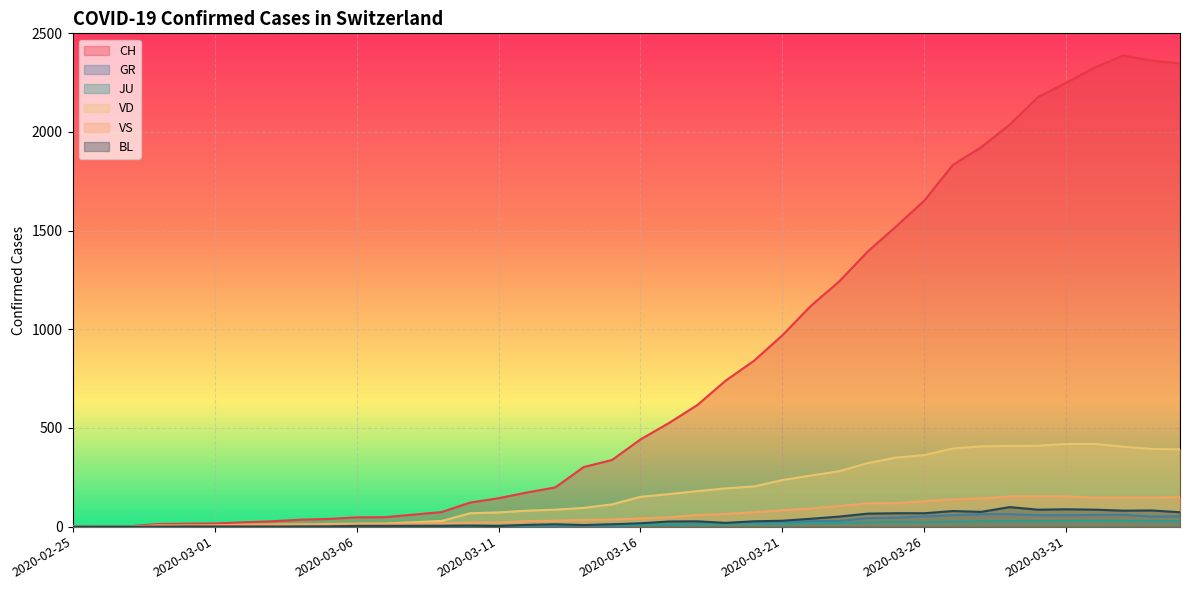

Which series has the widest spread of values?

CH